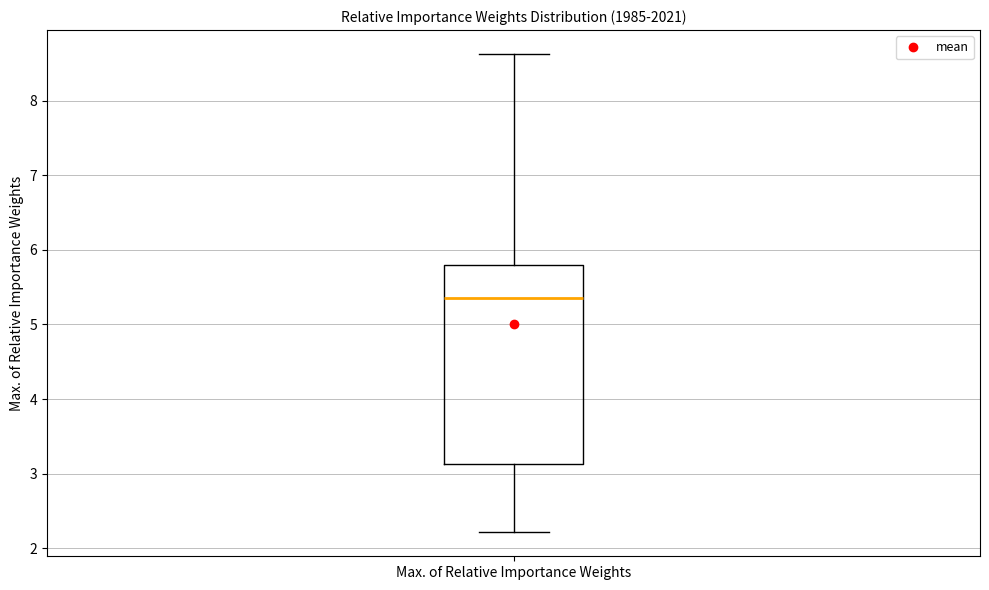

Where is the upper edge of the box for Max. of Relative Importance Weights on the y-axis? The values are not printed on the chart, so give them approximately, as read against the axis.

5.8